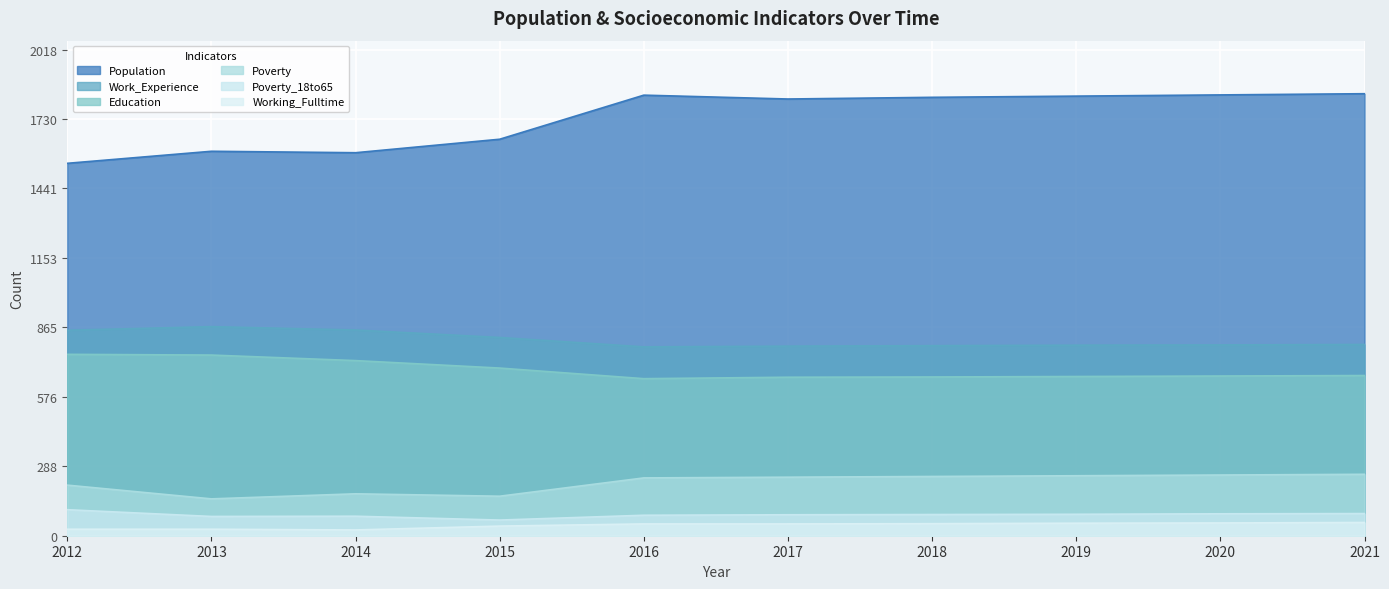

Reading right to left, list all the values displayed in this chart.

Population: 2021=1835	2020=1830	2019=1825	2018=1820	2017=1813	2016=1829	2015=1646	2014=1590	2013=1596	2012=1546
Work_Experience: 2021=794	2020=792	2019=791	2018=789	2017=787	2016=784	2015=823	2014=854	2013=868	2012=853
Education: 2021=665	2020=663	2019=661	2018=659	2017=658	2016=652	2015=696	2014=727	2013=750	2012=753
Working_Fulltime: 2021=55	2020=53	2019=52	2018=50	2017=49	2016=49	2015=40	2014=24	2013=27	2012=27
Poverty: 2021=255	2020=252	2019=249	2018=246	2017=243	2016=240	2015=164	2014=174	2013=153	2012=210
Poverty_18to65: 2021=92	2020=91	2019=89	2018=88	2017=87	2016=85	2015=65	2014=81	2013=80	2012=108